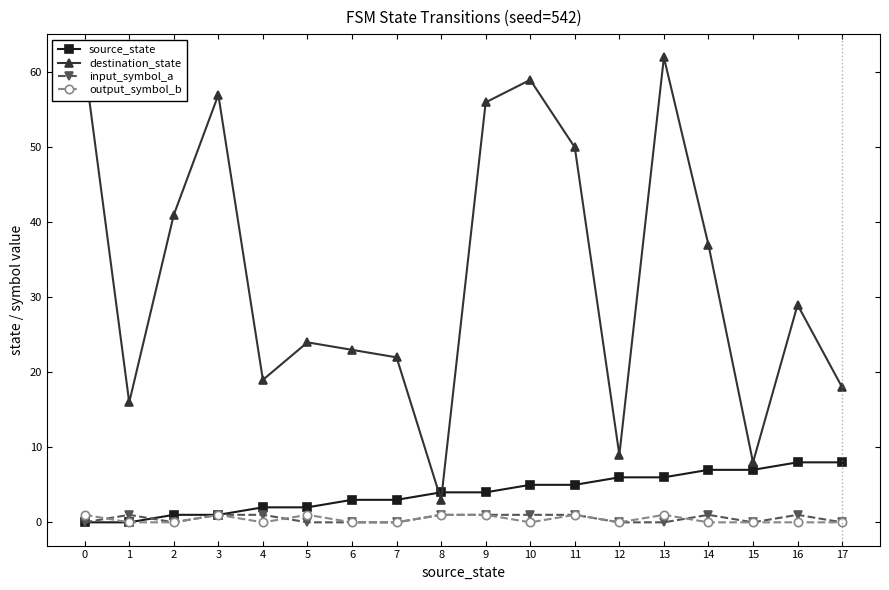

Does the chart have visible grid lines?

No